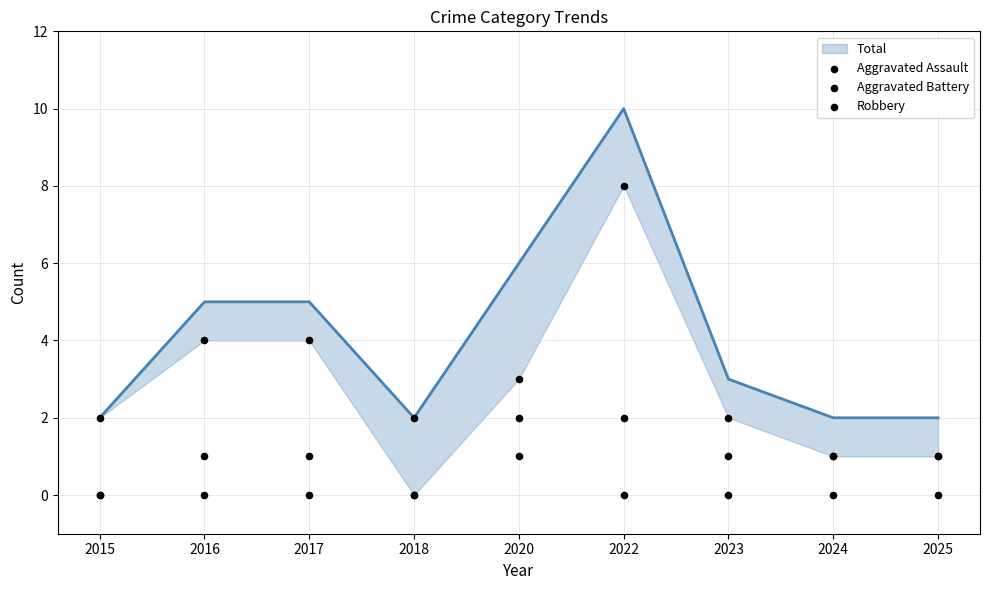

Which series contains the highest Y value?

Total